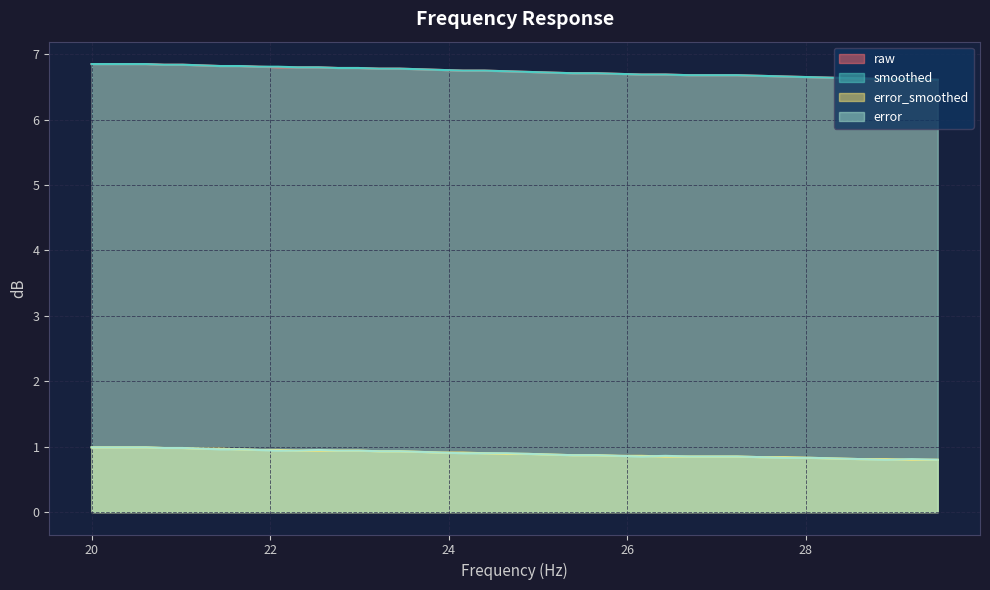

What is the label of the 9th point from the left?

21.66